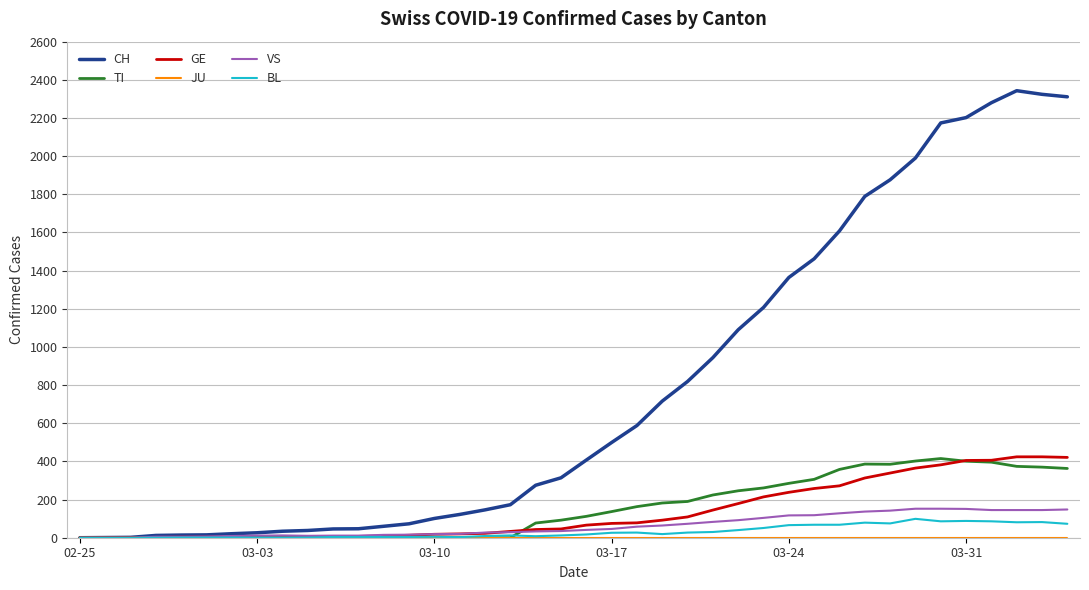

Which series has the largest total across all categories?

CH